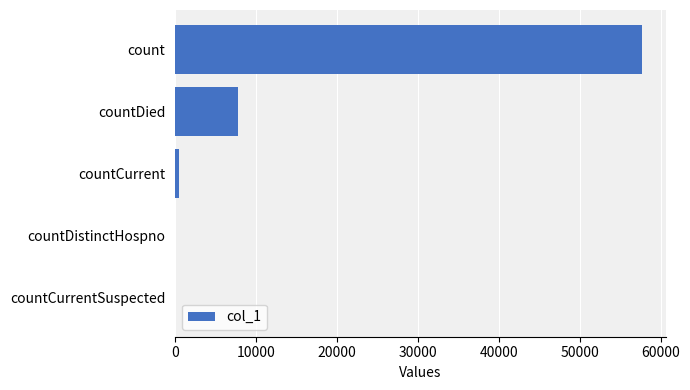

What is the sum of all values?

65915